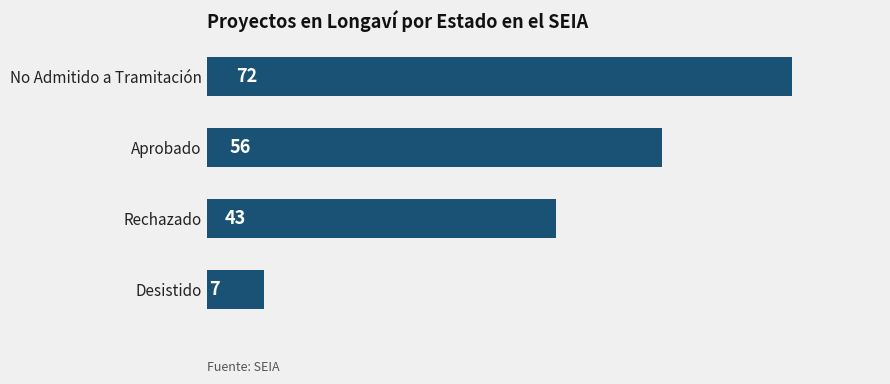

The value at Rechazado is 43. True or false?

True